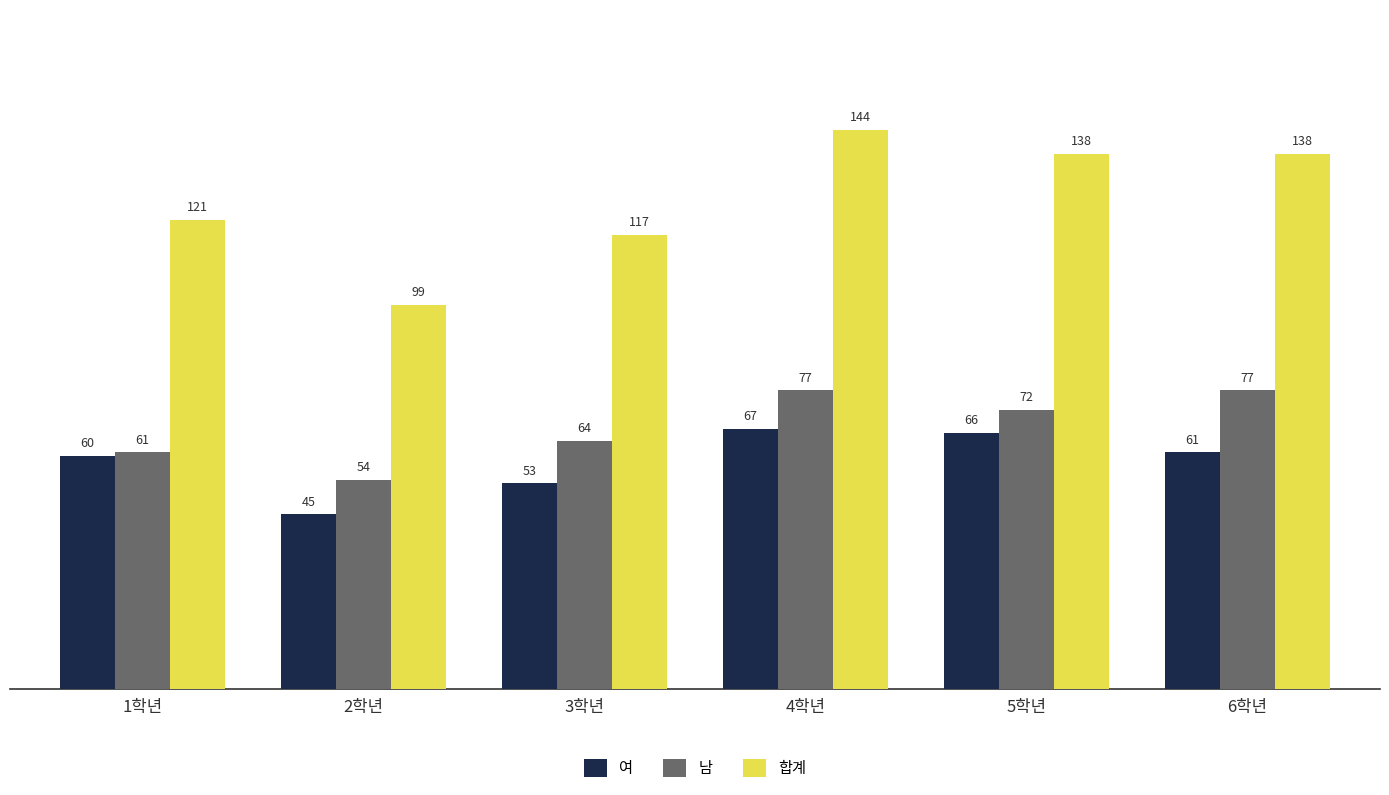

List the labels in order of 여 value, smallest first.

2학년, 3학년, 1학년, 6학년, 5학년, 4학년